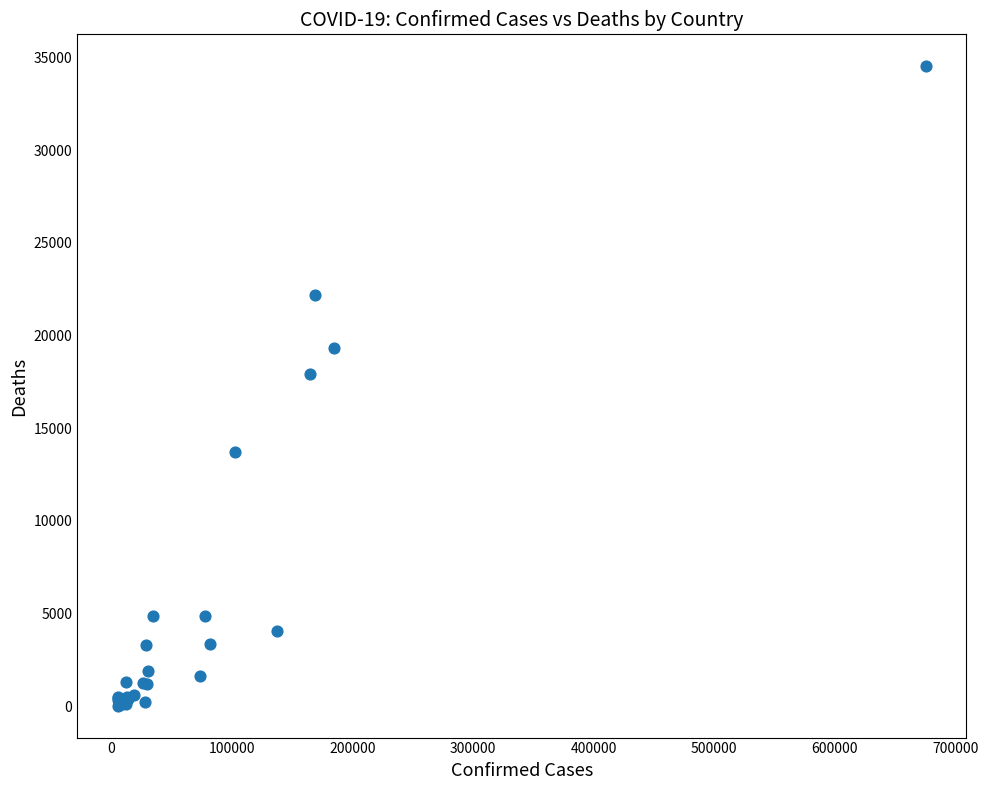

What Y value in the scatter plot is closest to 17278?

17920